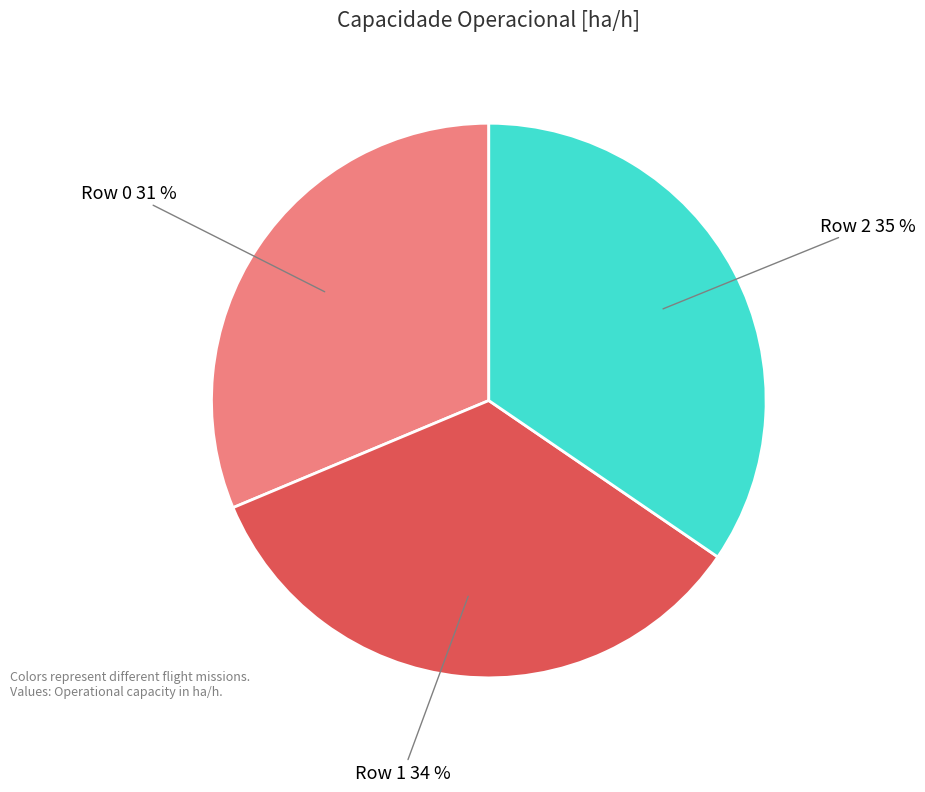

Is there a majority slice in this chart?

No